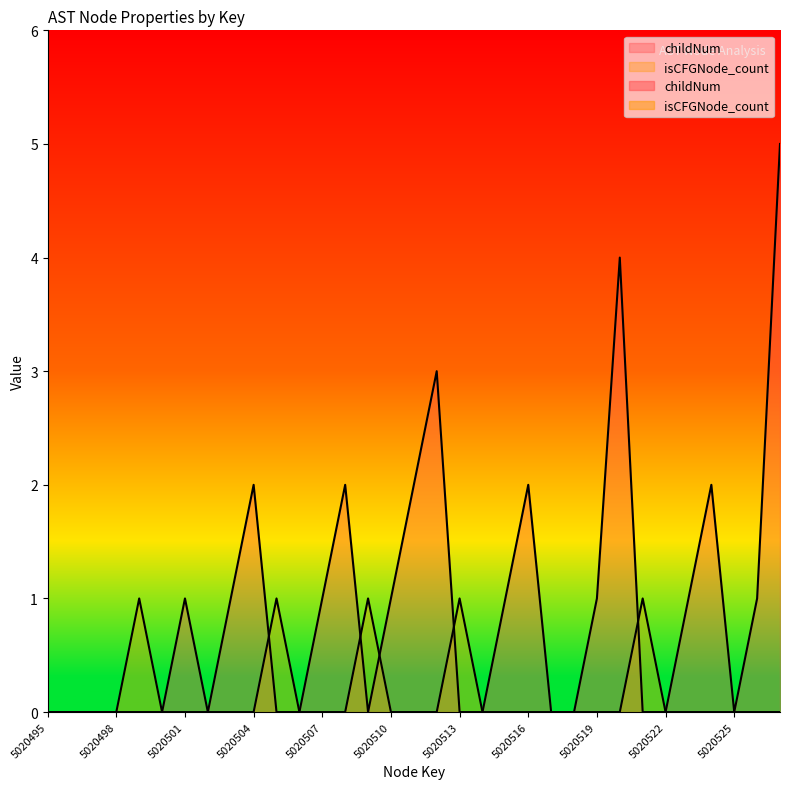

Is it true that isCFGNode_count equals 0 at 5020509?

False